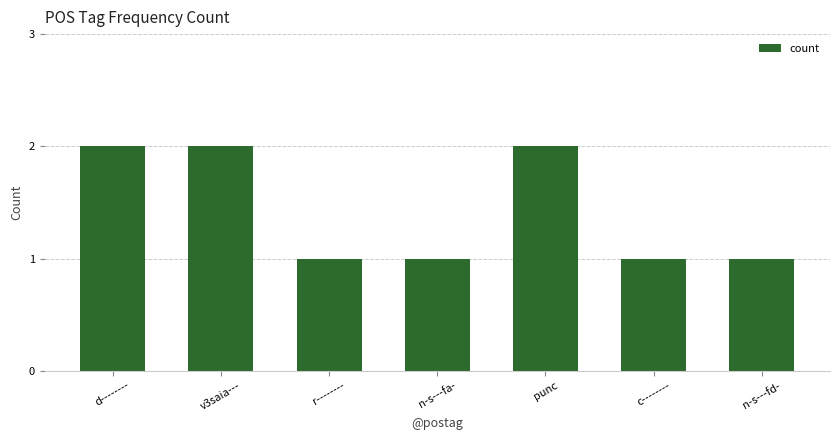

True or false: the data shows 1 at v3saia---.

False